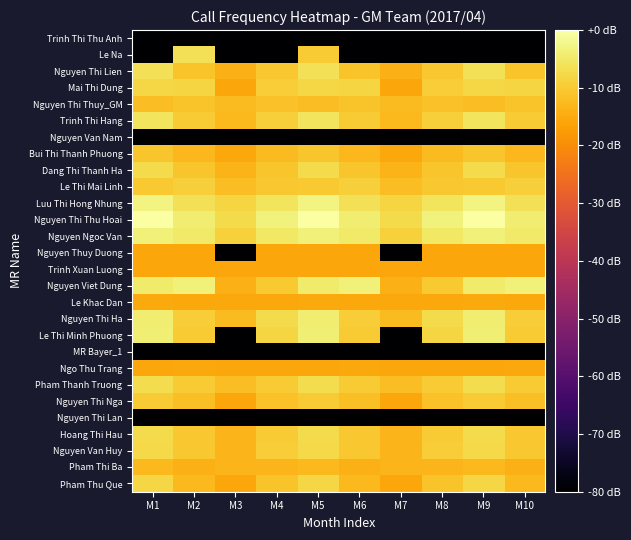

Reading left to right, what are all the values shown in this chart?

Trinh Thi Thu Anh: M1=-135.8	M2=-135.8	M3=-135.8	M4=-135.8	M5=-135.8	M6=-135.8	M7=-135.8	M8=-135.8	M9=-135.8	M10=-135.8
Le Na: M1=-135.8	M2=-6.3	M3=-135.8	M4=-135.8	M5=-9.8	M6=-135.8	M7=-135.8	M8=-135.8	M9=-135.8	M10=-135.8
Nguyen Thi Lien: M1=-6.5	M2=-11.0	M3=-13.8	M4=-10.6	M5=-6.5	M6=-11.0	M7=-13.8	M8=-10.6	M9=-6.5	M10=-11.0
Mai Thi Dung: M1=-7.9	M2=-8.4	M3=-15.8	M4=-9.4	M5=-7.9	M6=-8.4	M7=-15.8	M8=-9.4	M9=-7.9	M10=-8.4
Nguyen Thi Thuy_GM: M1=-12.0	M2=-11.1	M3=-12.3	M4=-11.3	M5=-12.0	M6=-11.1	M7=-12.3	M8=-11.3	M9=-12.0	M10=-11.1
Trinh Thi Hang: M1=-5.9	M2=-9.7	M3=-12.6	M4=-9.1	M5=-5.9	M6=-9.7	M7=-12.6	M8=-9.1	M9=-5.9	M10=-9.7
Nguyen Van Nam: M1=-135.8	M2=-135.8	M3=-135.8	M4=-135.8	M5=-135.8	M6=-135.8	M7=-135.8	M8=-135.8	M9=-135.8	M10=-135.8
Bui Thi Thanh Phuong: M1=-10.8	M2=-13.1	M3=-15.3	M4=-12.5	M5=-10.8	M6=-13.1	M7=-15.3	M8=-12.5	M9=-10.8	M10=-13.1
Dang Thi Thanh Ha: M1=-7.2	M2=-10.7	M3=-13.6	M4=-10.7	M5=-7.2	M6=-10.7	M7=-13.6	M8=-10.7	M9=-7.2	M10=-10.7
Le Thi Mai Linh: M1=-10.2	M2=-9.2	M3=-12.0	M4=-10.6	M5=-10.2	M6=-9.2	M7=-12.0	M8=-10.6	M9=-10.2	M10=-9.2
Luu Thi Hong Nhung: M1=-3.1	M2=-6.5	M3=-8.2	M4=-5.7	M5=-3.1	M6=-6.5	M7=-8.2	M8=-5.7	M9=-3.1	M10=-6.5
Nguyen Thi Thu Hoai: M1=0.0	M2=-4.2	M3=-7.3	M4=-3.3	M5=0.0	M6=-4.2	M7=-7.3	M8=-3.3	M9=0.0	M10=-4.2
Nguyen Ngoc Van: M1=-3.5	M2=-4.9	M3=-8.9	M4=-5.3	M5=-3.5	M6=-4.9	M7=-8.9	M8=-5.3	M9=-3.5	M10=-4.9
Nguyen Thuy Duong: M1=-15.8	M2=-15.8	M3=-135.8	M4=-15.8	M5=-15.8	M6=-15.8	M7=-135.8	M8=-15.8	M9=-15.8	M10=-15.8
Trinh Xuan Luong: M1=-15.8	M2=-15.8	M3=-15.8	M4=-15.8	M5=-15.8	M6=-15.8	M7=-15.8	M8=-15.8	M9=-15.8	M10=-15.8
Nguyen Viet Dung: M1=-4.5	M2=-3.6	M3=-13.9	M4=-10.1	M5=-4.5	M6=-3.6	M7=-13.9	M8=-10.1	M9=-4.5	M10=-3.6
Le Khac Dan: M1=-15.2	M2=-15.4	M3=-15.6	M4=-15.5	M5=-15.2	M6=-15.4	M7=-15.6	M8=-15.5	M9=-15.2	M10=-15.4
Nguyen Thi Ha: M1=-4.4	M2=-9.7	M3=-12.3	M4=-7.3	M5=-4.4	M6=-9.7	M7=-12.3	M8=-7.3	M9=-4.4	M10=-9.7
Le Thi Minh Phuong: M1=-3.9	M2=-9.8	M3=-135.8	M4=-8.4	M5=-3.9	M6=-9.8	M7=-135.8	M8=-8.4	M9=-3.9	M10=-9.8
MR Bayer_1: M1=-135.8	M2=-135.8	M3=-135.8	M4=-135.8	M5=-135.8	M6=-135.8	M7=-135.8	M8=-135.8	M9=-135.8	M10=-135.8
Ngo Thu Trang: M1=-15.8	M2=-15.6	M3=-15.8	M4=-15.6	M5=-15.8	M6=-15.6	M7=-15.8	M8=-15.6	M9=-15.8	M10=-15.6
Pham Thanh Truong: M1=-7.0	M2=-9.8	M3=-12.1	M4=-9.7	M5=-7.0	M6=-9.8	M7=-12.1	M8=-9.7	M9=-7.0	M10=-9.8
Nguyen Thi Nga: M1=-10.0	M2=-11.6	M3=-15.8	M4=-11.4	M5=-10.0	M6=-11.6	M7=-15.8	M8=-11.4	M9=-10.0	M10=-11.6
Nguyen Thi Lan: M1=-135.8	M2=-135.8	M3=-135.8	M4=-135.8	M5=-135.8	M6=-135.8	M7=-135.8	M8=-135.8	M9=-135.8	M10=-135.8
Hoang Thi Hau: M1=-7.3	M2=-10.5	M3=-13.2	M4=-9.9	M5=-7.3	M6=-10.5	M7=-13.2	M8=-9.9	M9=-7.3	M10=-10.5
Nguyen Van Huy: M1=-7.8	M2=-10.3	M3=-13.3	M4=-9.5	M5=-7.8	M6=-10.3	M7=-13.3	M8=-9.5	M9=-7.8	M10=-10.3
Pham Thi Ba: M1=-12.7	M2=-14.0	M3=-13.3	M4=-13.3	M5=-12.7	M6=-14.0	M7=-13.3	M8=-13.3	M9=-12.7	M10=-14.0
Pham Thu Que: M1=-7.9	M2=-12.7	M3=-15.8	M4=-11.0	M5=-7.9	M6=-12.7	M7=-15.8	M8=-11.0	M9=-7.9	M10=-12.7